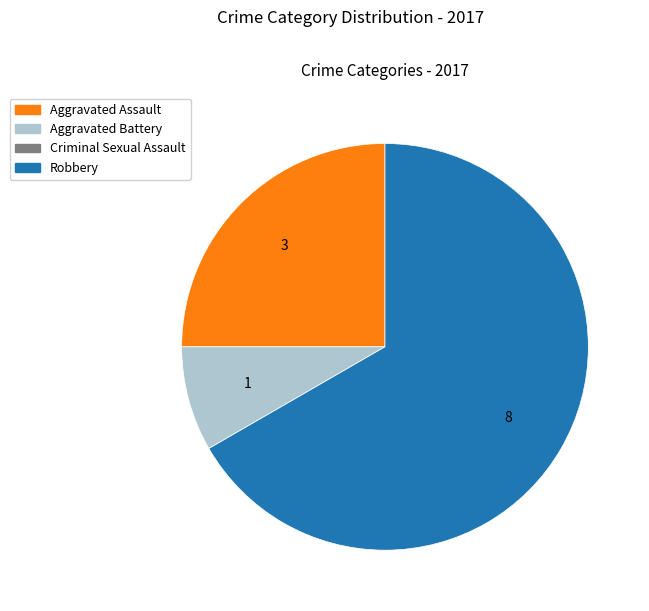

True or false: Aggravated Battery accounts for 1% of the total.

False